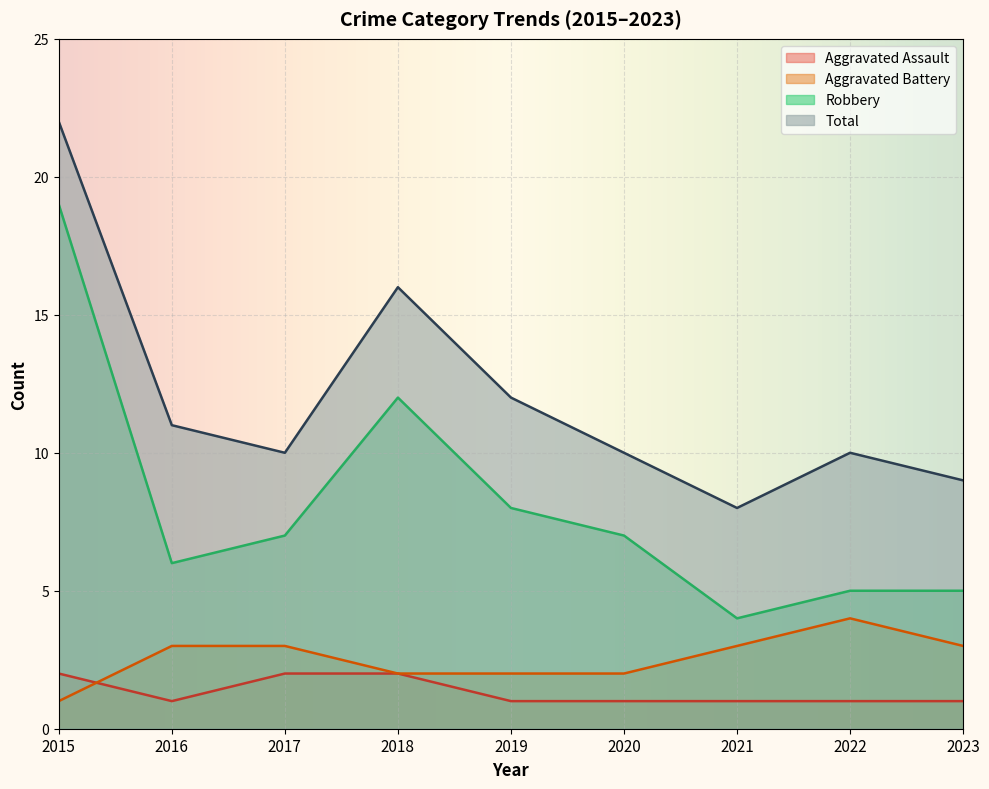

True or false: Total and Aggravated Assault intersect in this chart.

False